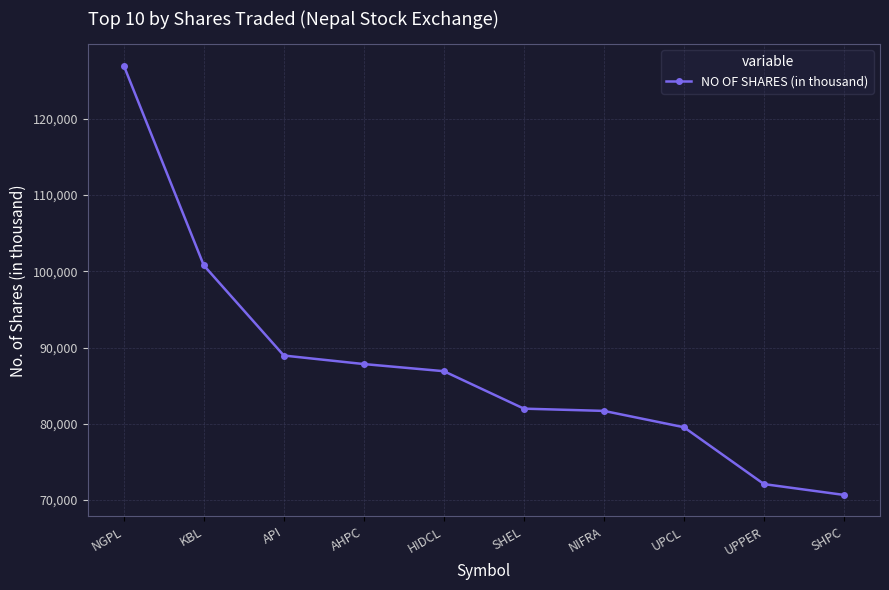

Reading right to left, list all the values displayed in this chart.

SHPC=70674	UPPER=72095	UPCL=79548	NIFRA=81690	SHEL=81986	HIDCL=86894	AHPC=87830	API=88948	KBL=100764	NGPL=126956